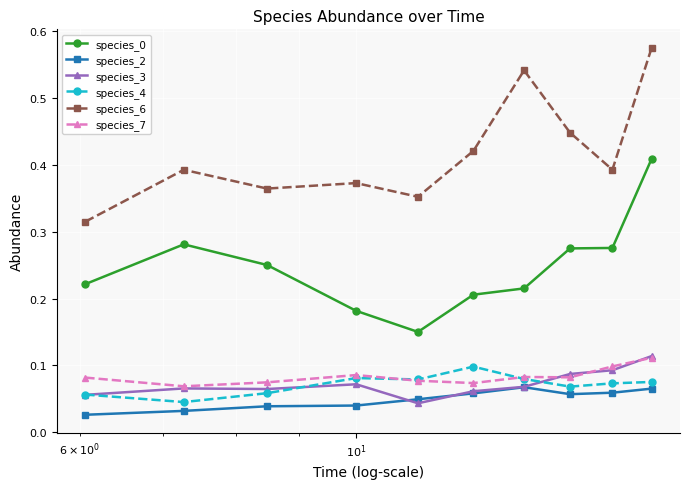

True or false: species_0 and species_3 cross at least once.

False